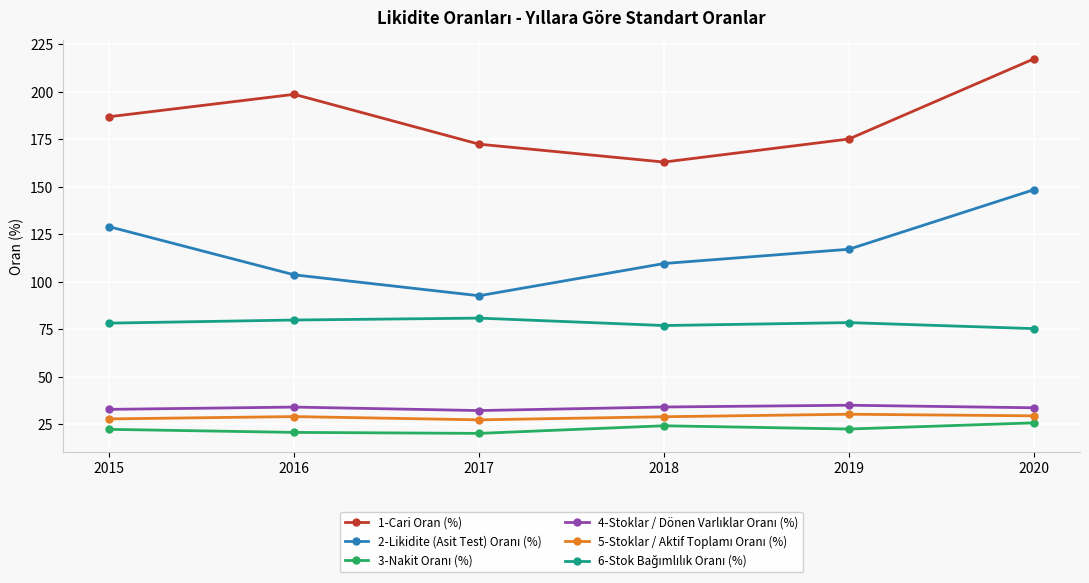

What is the total value across all series at 2019?

458.2